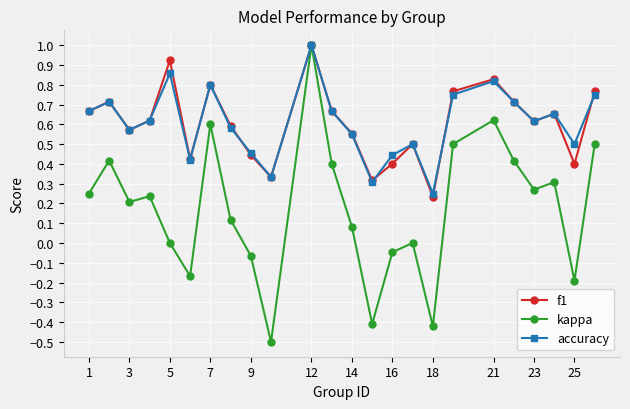

Which series has the largest range (max minus min)?

kappa